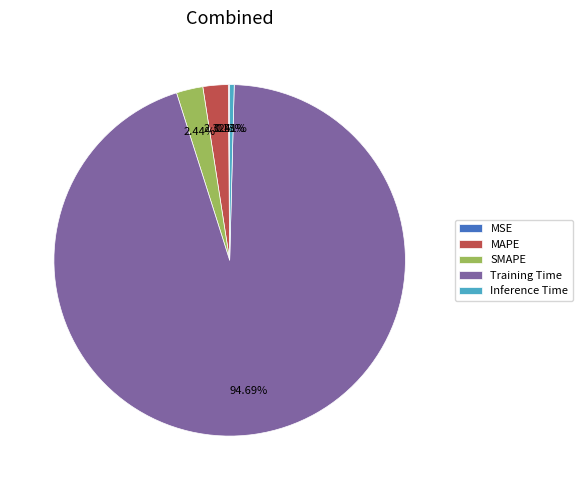

Which has a higher value, Inference Time or Training Time?

Training Time